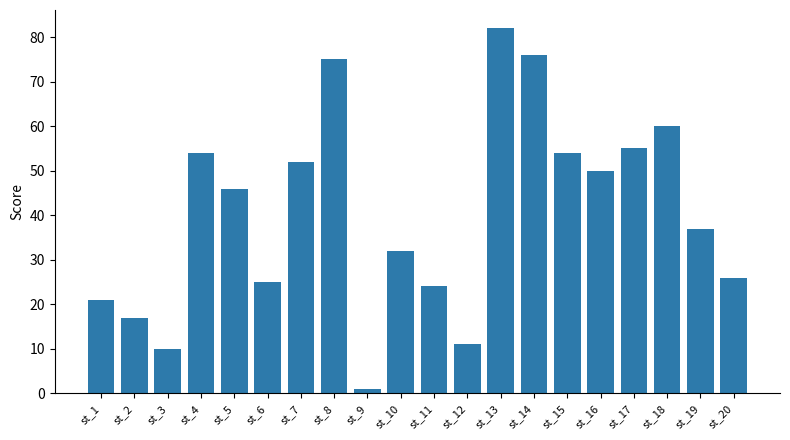

What is the difference between the values at st_1 and st_10?

11